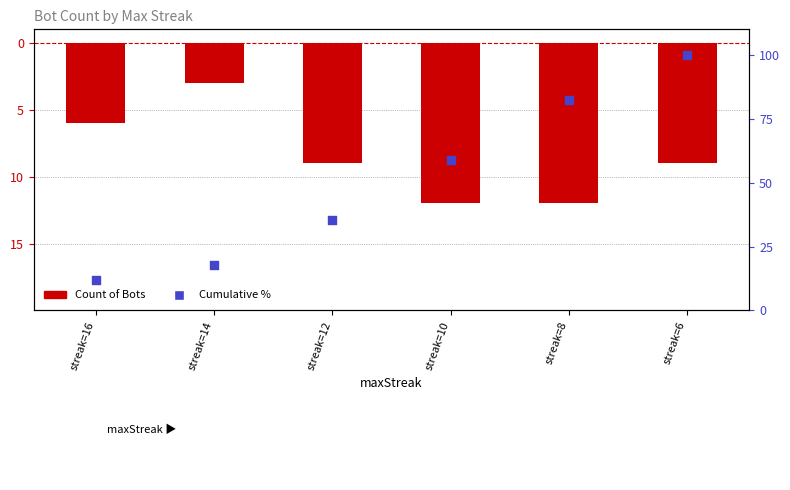

At how many categories does at least one series exceed 72?

2